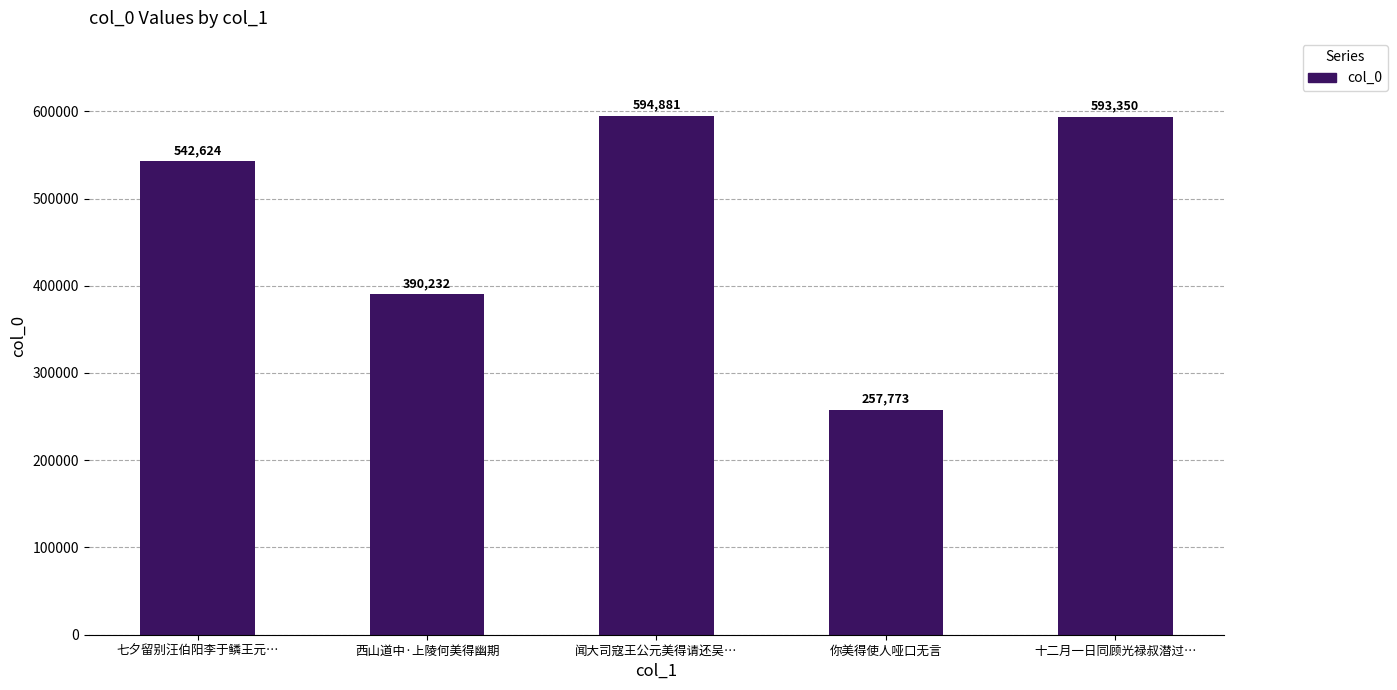

True or false: the data shows 594881 at 闻大司寇王公元美得请还吴….

True